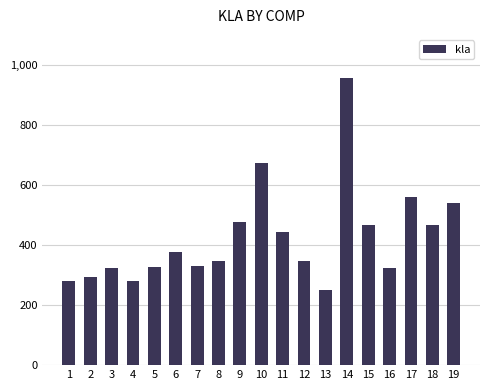

What is the value of the 19th bar from the left?

541.4